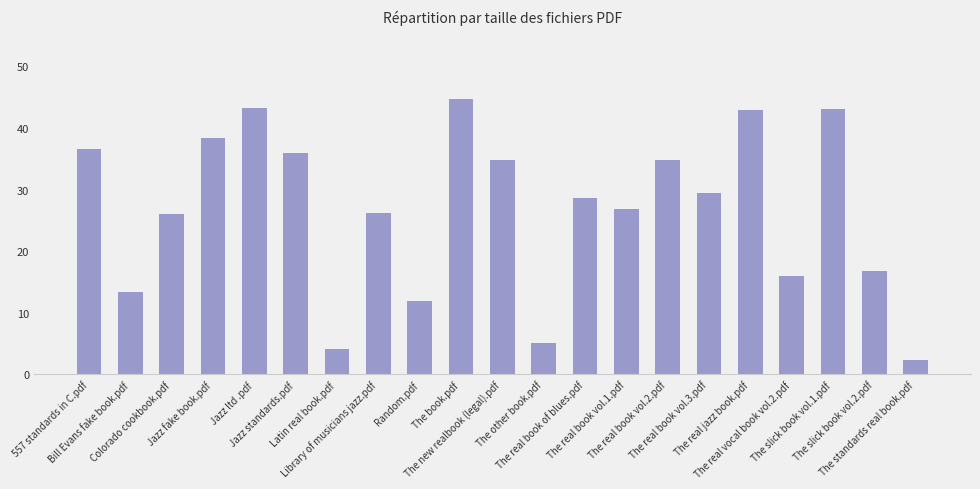

What is the sum of the values at The standards real book.pdf and Bill Evans fake book.pdf?

15.7